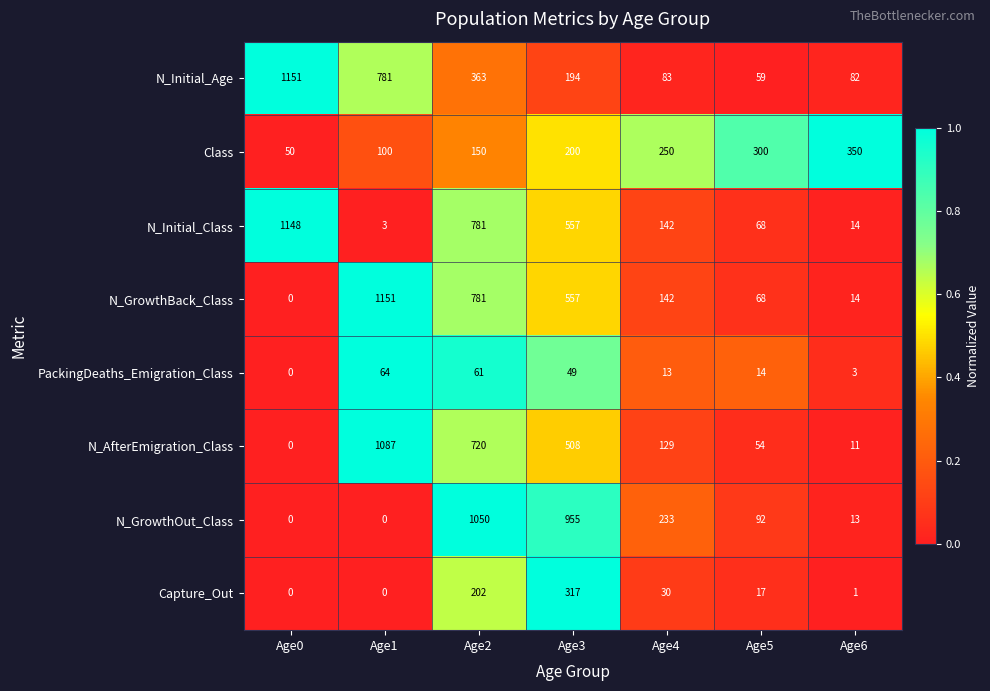

Where does the N_GrowthBack_Class series first go above 142?

Age1